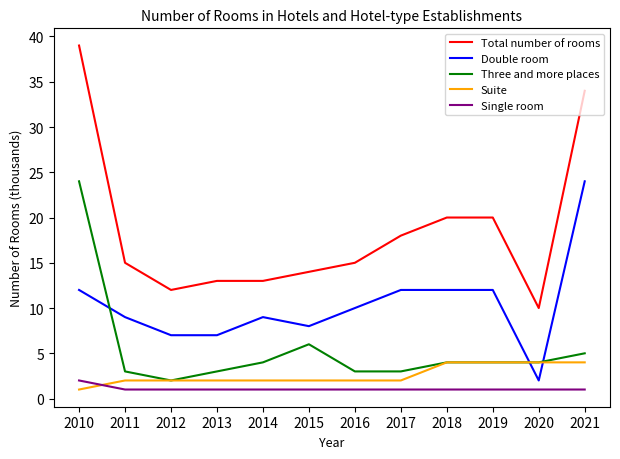

What is the maximum value shown in the chart?

39